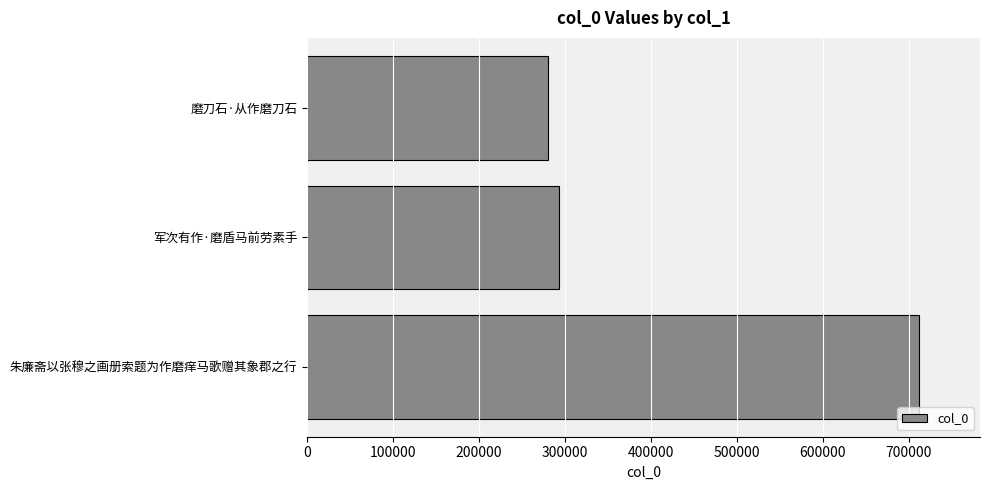

Rank the categories by value from lowest to highest.

磨刀石·从作磨刀石, 军次有作·磨盾马前劳素手, 朱廉斋以张穆之画册索题为作磨痒马歌赠其象郡之行